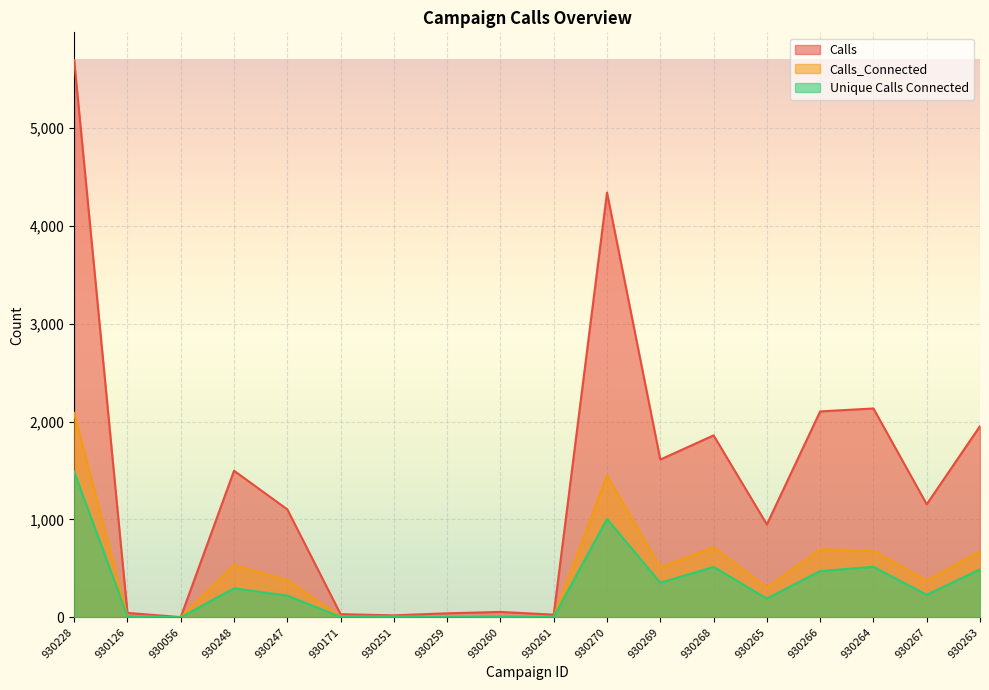

The Unique Calls Connected series shows 135 at 930247. True or false?

False